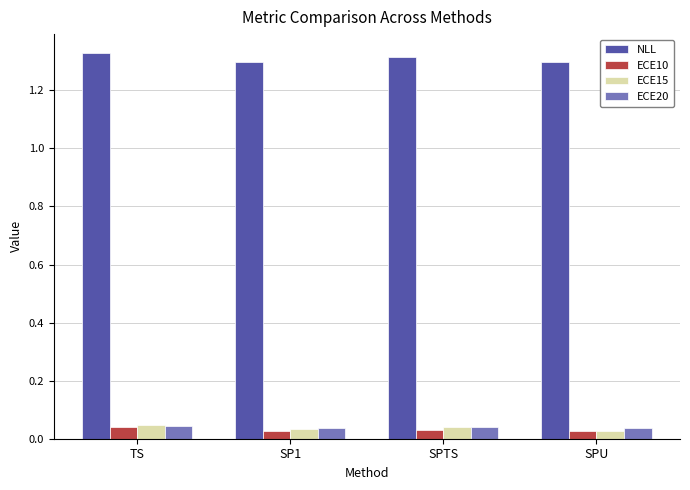

Which series has the largest total across all categories?

NLL